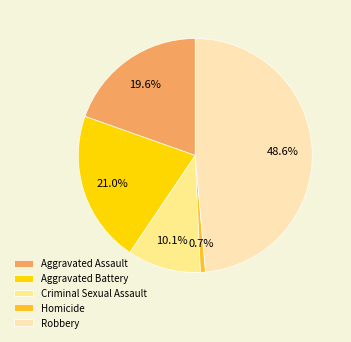

What is the total percentage of Robbery and Homicide?

49.3%